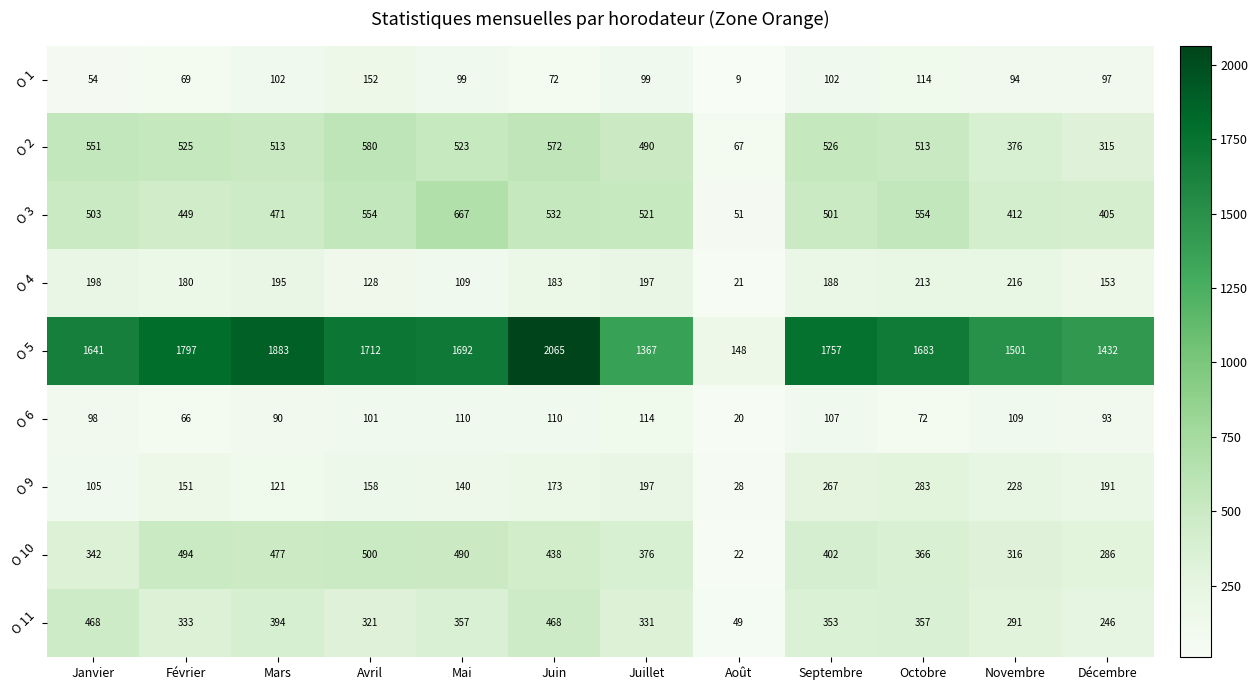

What is the minimum value shown in the chart?

9